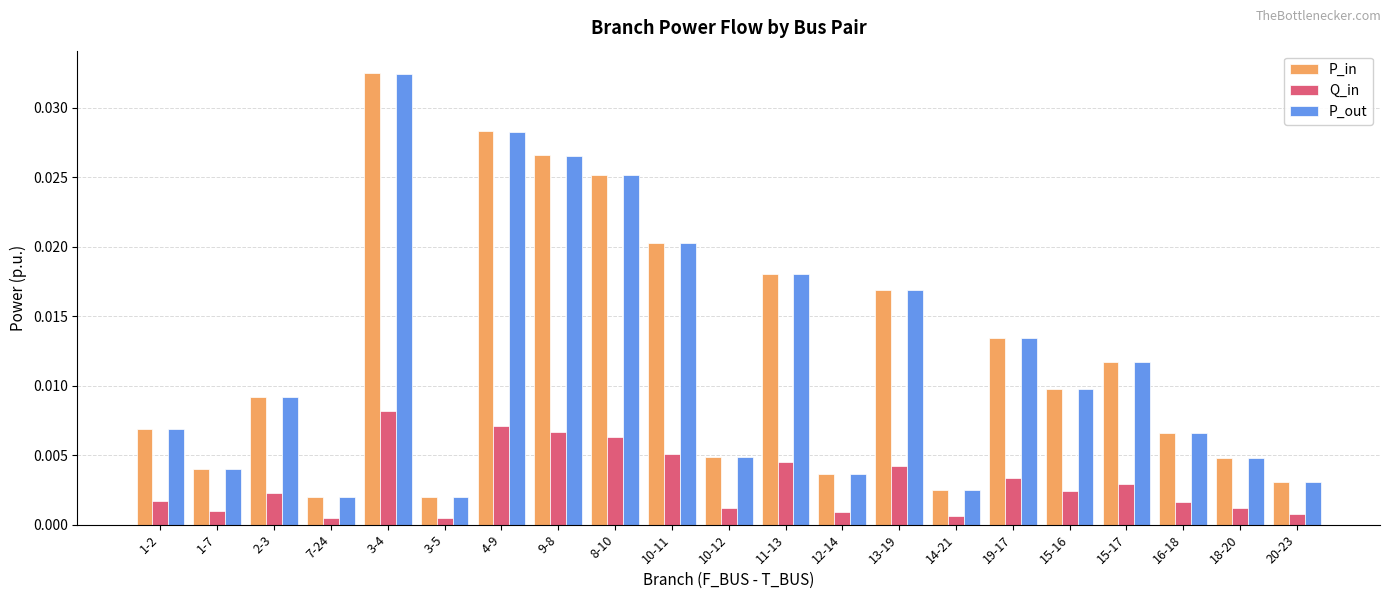

Which category has the highest value in the P_in series?

3-4